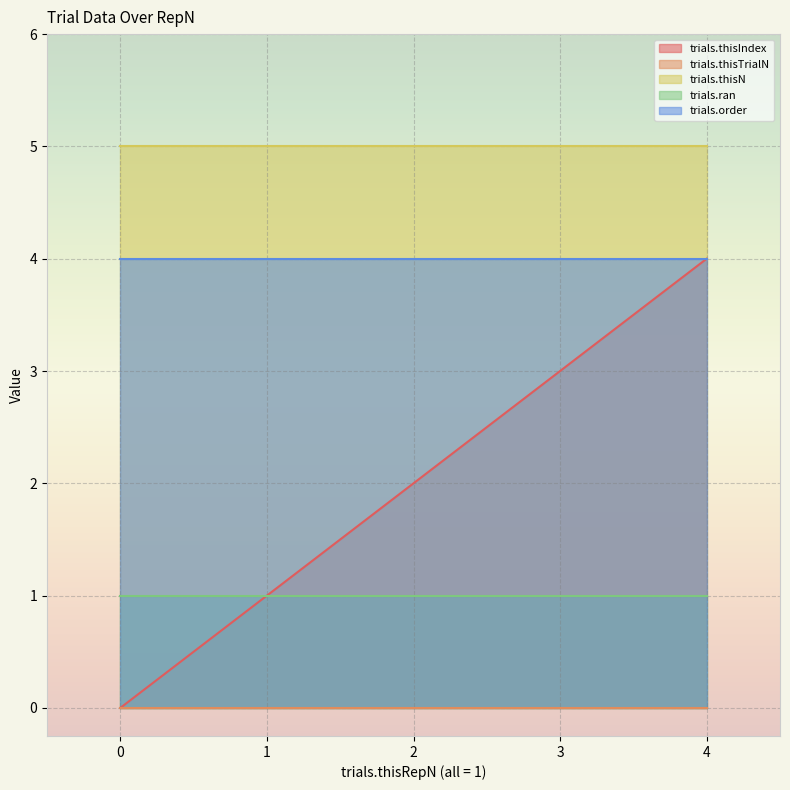

Does the chart display data point markers on the line(s)?

No